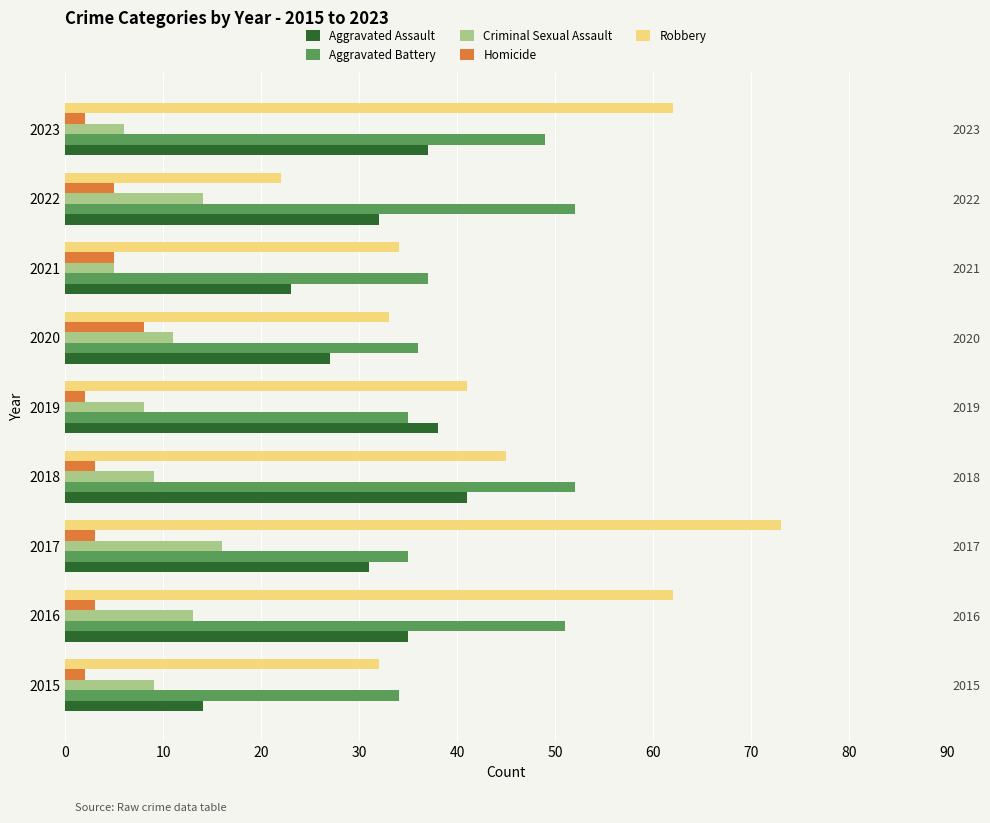

What is the lowest value of the Criminal Sexual Assault series?

5